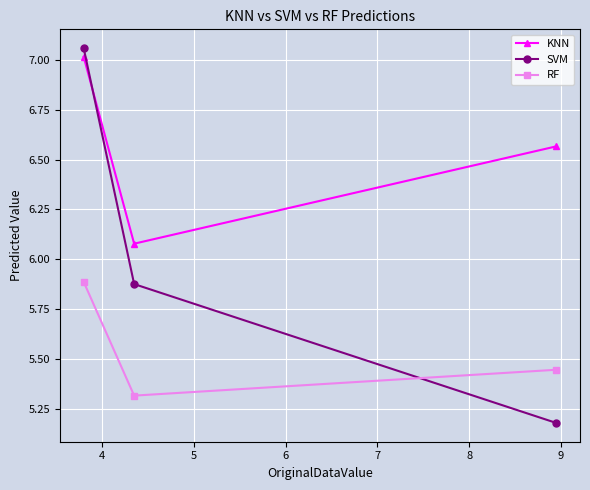

How many RF values are between 5 and 6?

3